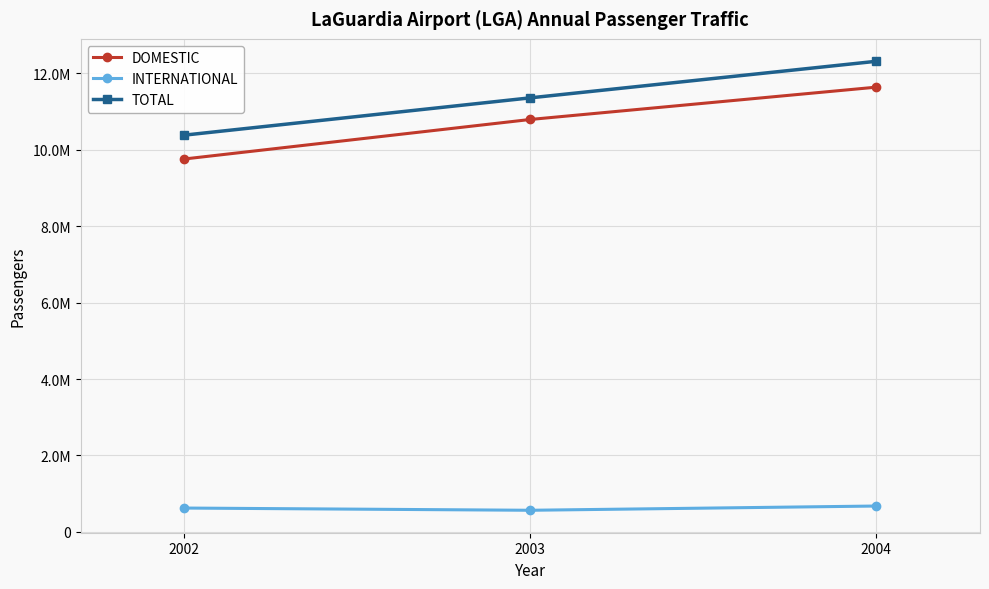

What are all the series names shown in the legend?

DOMESTIC, INTERNATIONAL, TOTAL